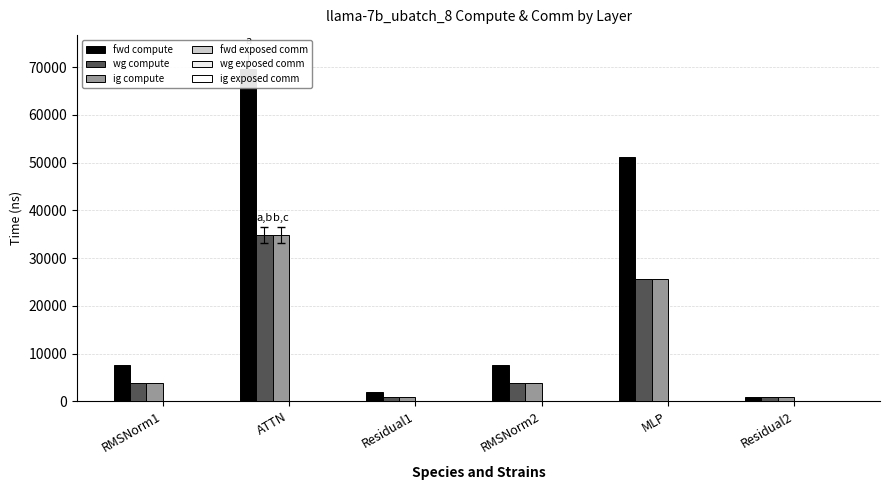

Which series has the largest total across all categories?

fwd compute